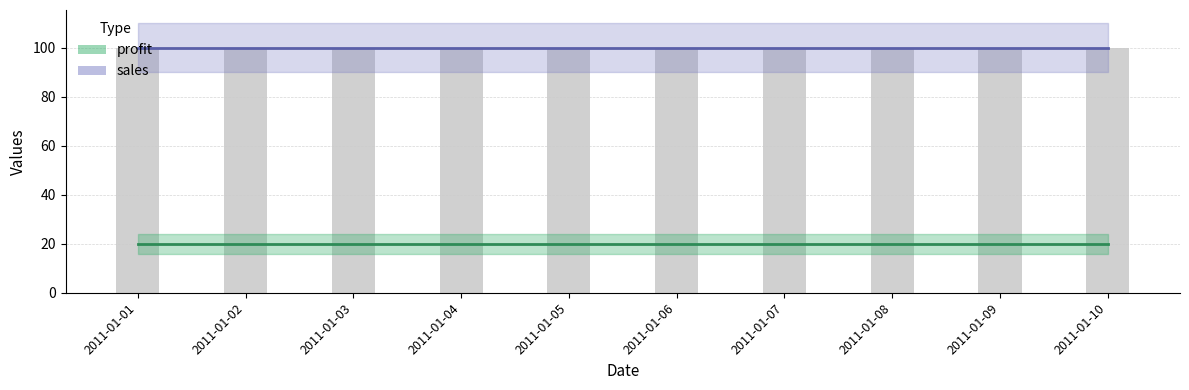

Reading left to right, extract all data points from this chart.

profit: 2011-01-01=20	2011-01-02=20	2011-01-03=20	2011-01-04=20	2011-01-05=20	2011-01-06=20	2011-01-07=20	2011-01-08=20	2011-01-09=20	2011-01-10=20
sales: 2011-01-01=100	2011-01-02=100	2011-01-03=100	2011-01-04=100	2011-01-05=100	2011-01-06=100	2011-01-07=100	2011-01-08=100	2011-01-09=100	2011-01-10=100